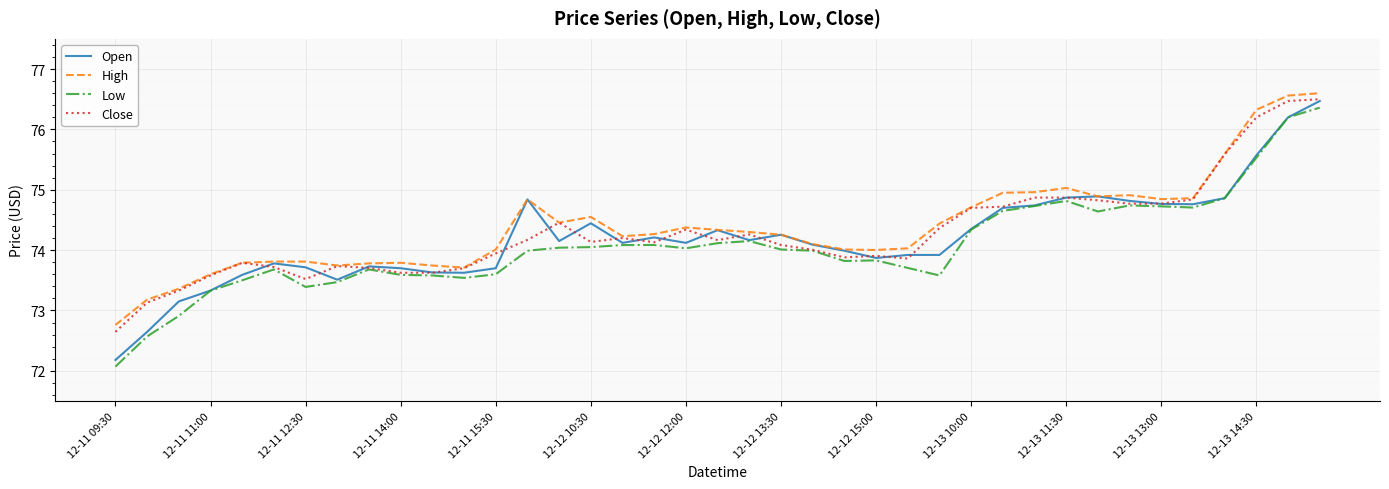

What is the greatest value displayed?

76.6